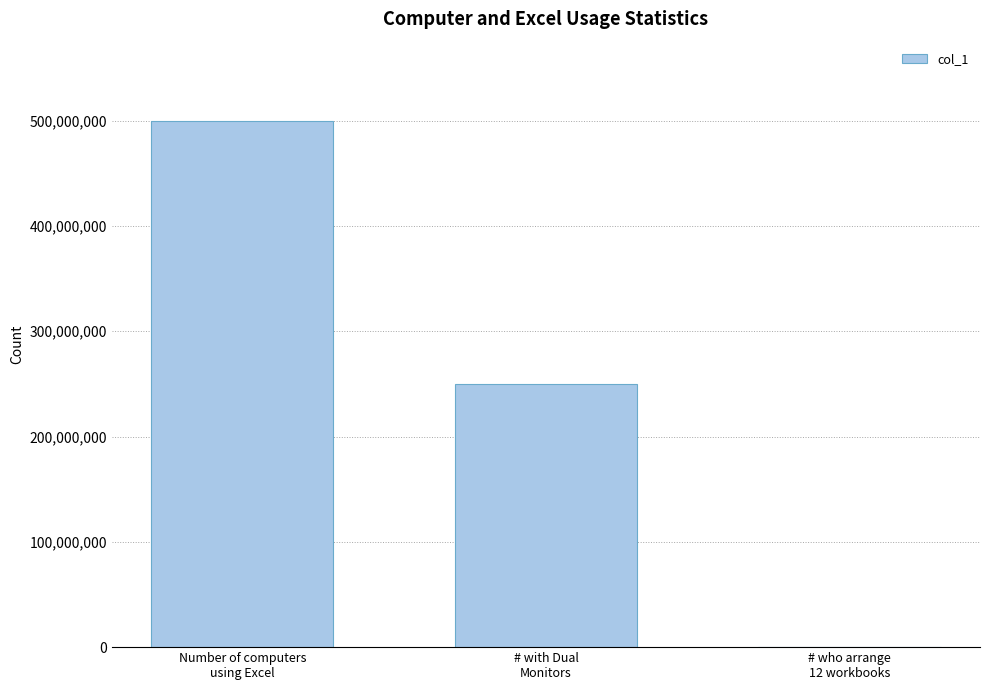

What is the ratio of the value at # with Dual
Monitors to the value at Number of computers
using Excel?

0.5